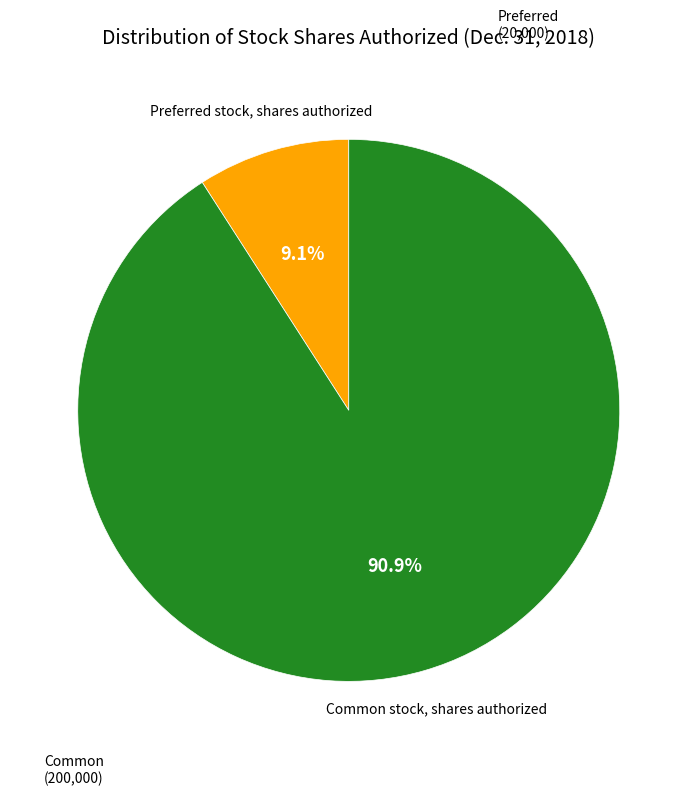

Does any single category account for the majority?

Yes